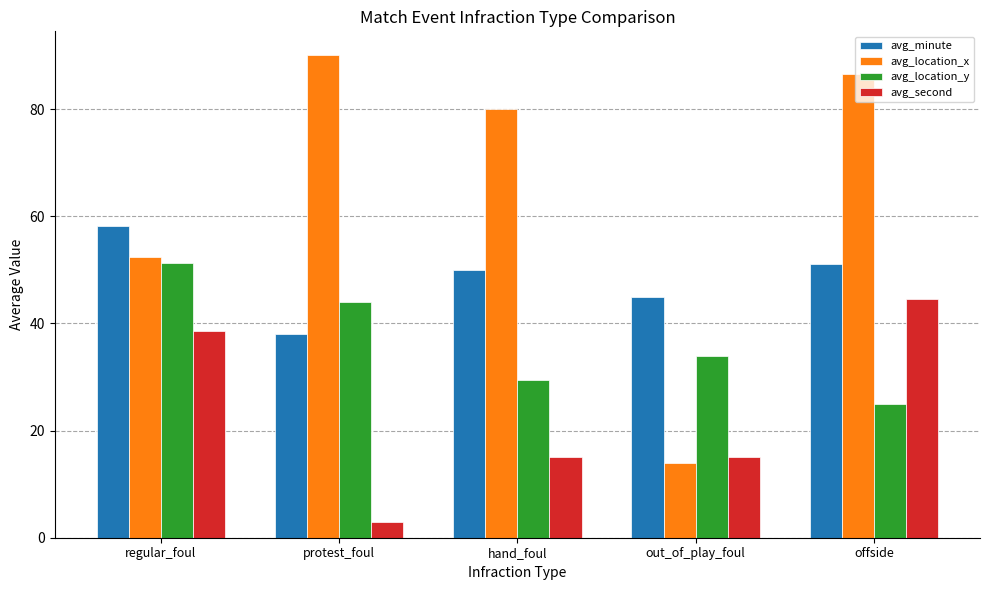

Does the chart contain any negative values?

No